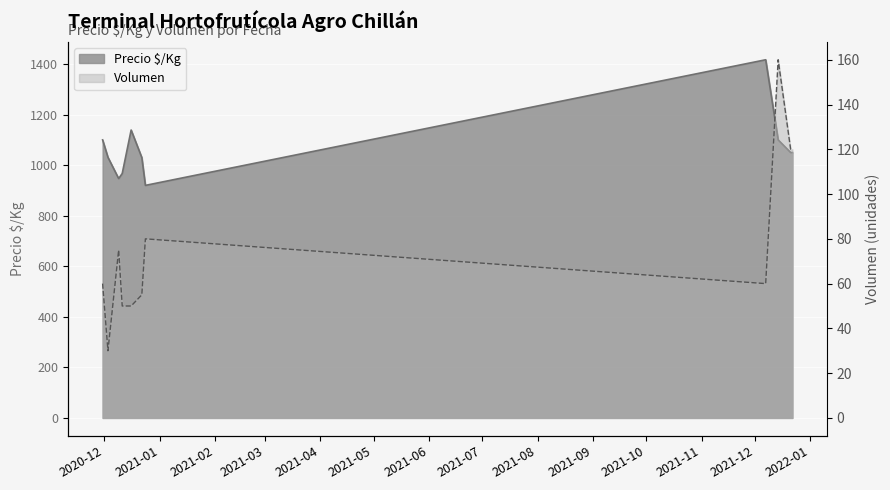

In Volumen, how many points are higher than both neighbors (excluding endpoints)?

3